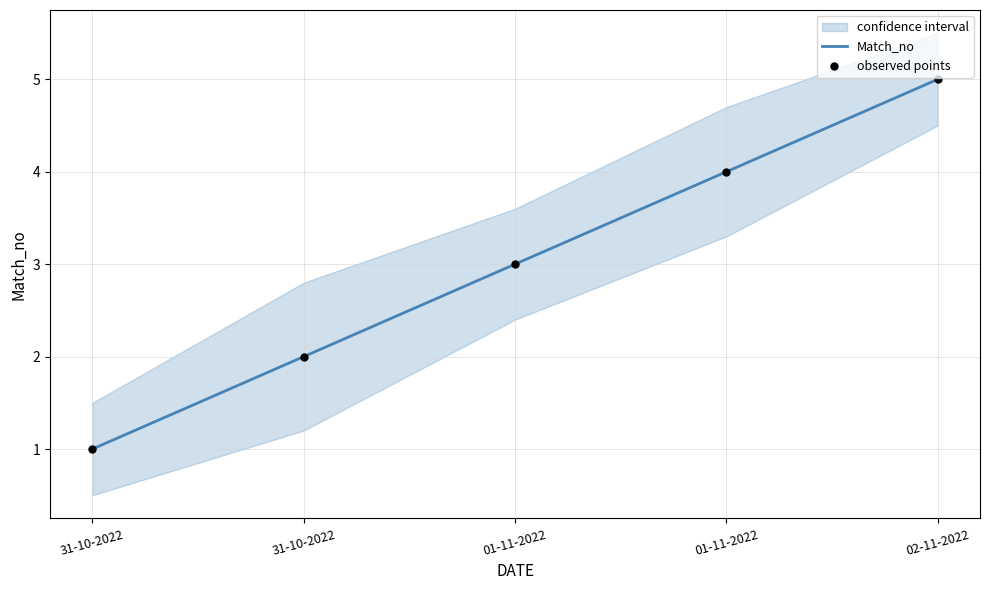

Which series reaches the maximum Y coordinate?

Match_no